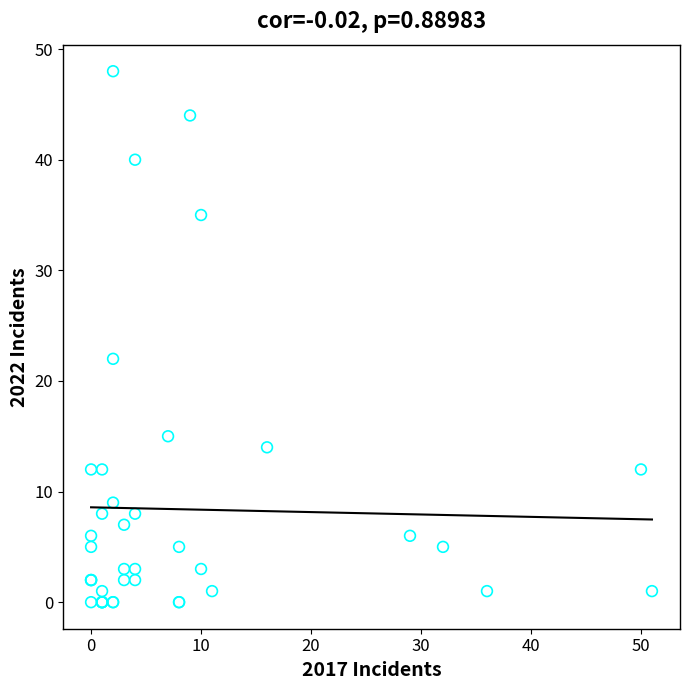

What Y value in the scatter plot is closest to 24?

22